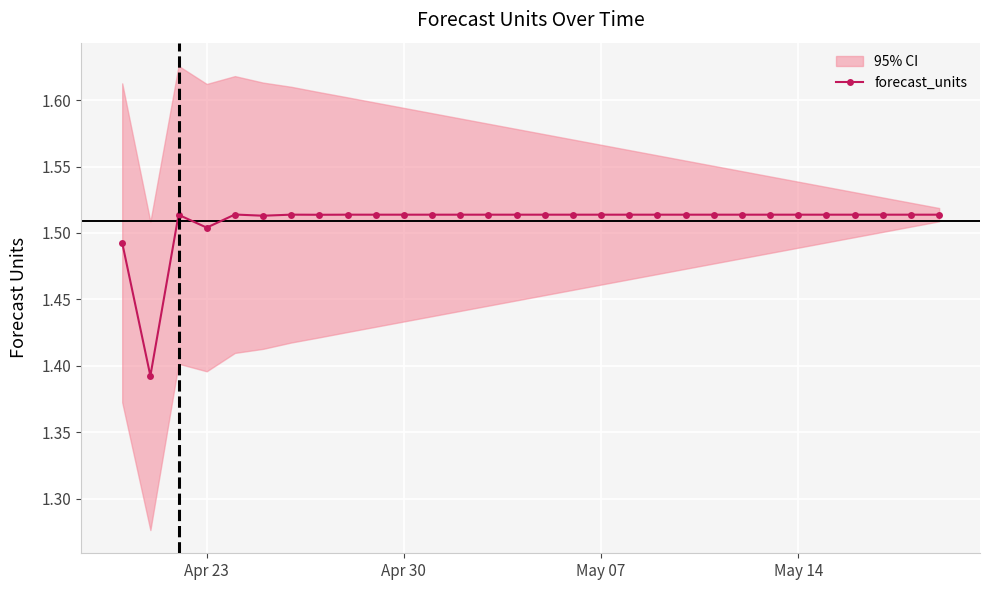

Count the number of categories in the chart.

30